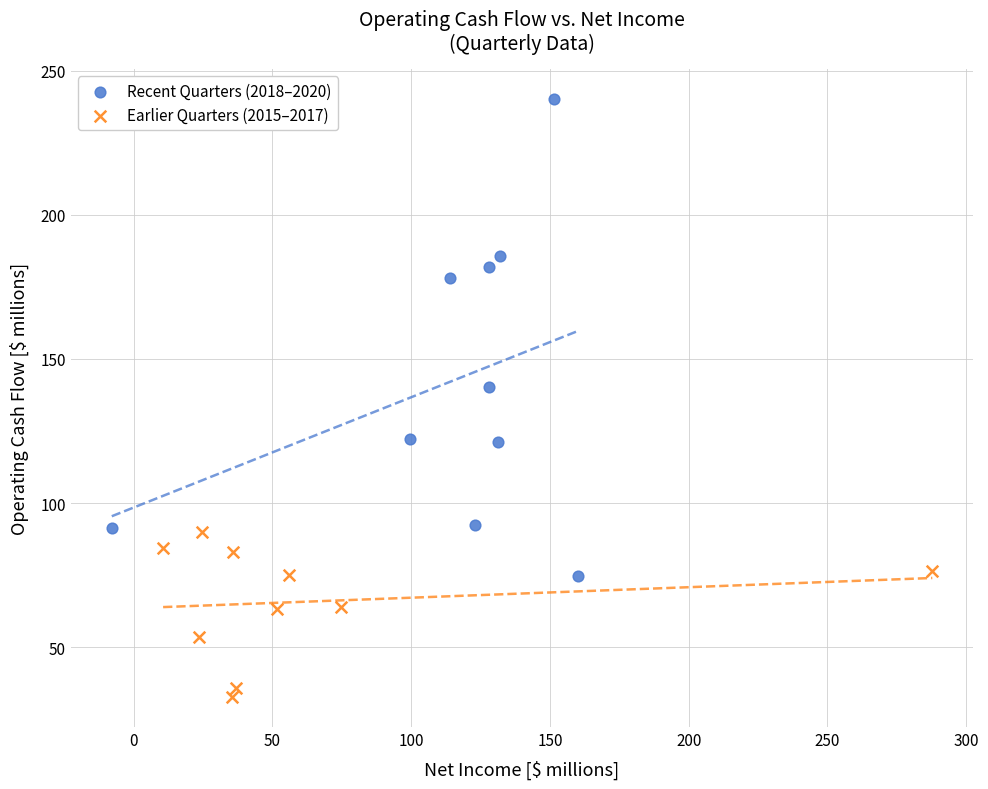

Which series reaches the minimum Y coordinate?

Earlier Quarters (2015–2017)